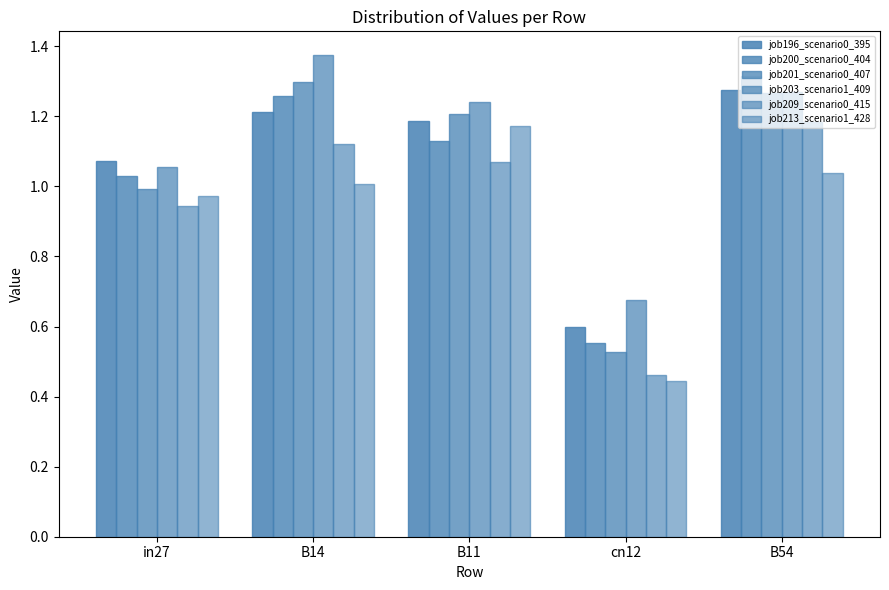

True or false: job203_scenario1_409 has a value of 1.2 at B11.

True